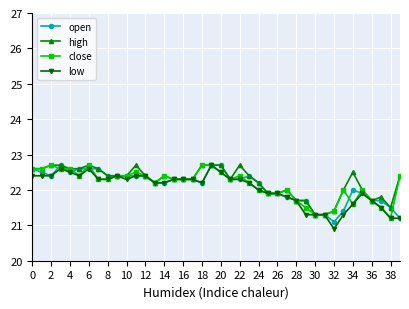

True or false: open has more than 0 interior local peaks.

True